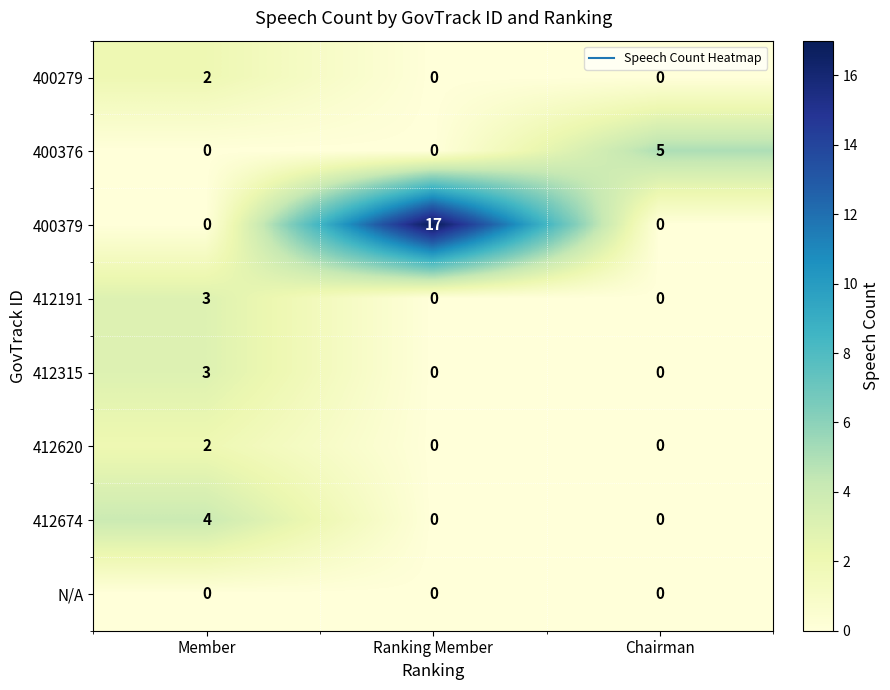

Count the number of data series in this chart.

8